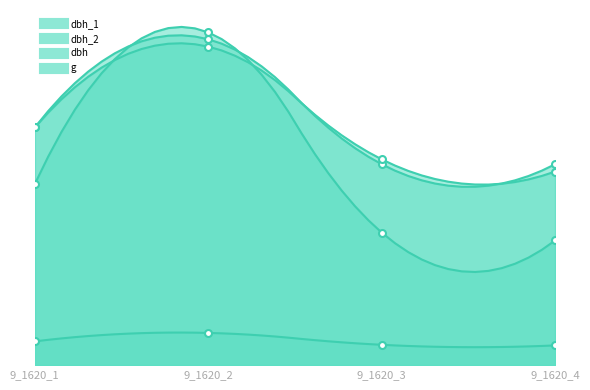

Where is the first local maximum for dbh?

9_1620_2